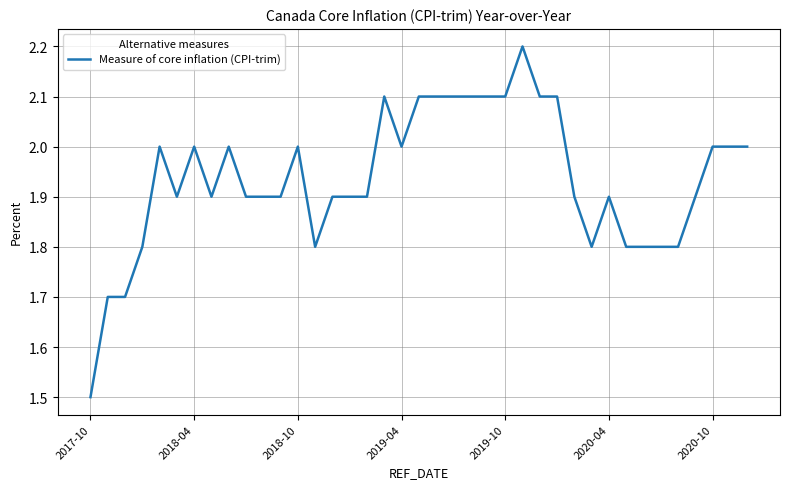

What is the maximum value shown in the chart?

2.2